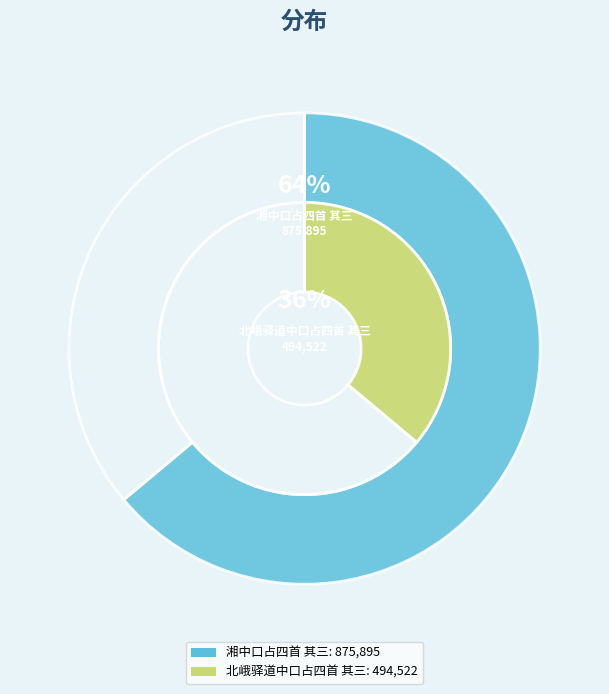

What percentage is the 北峨驿道中口占四首 其三 slice, to the nearest percent?

36%